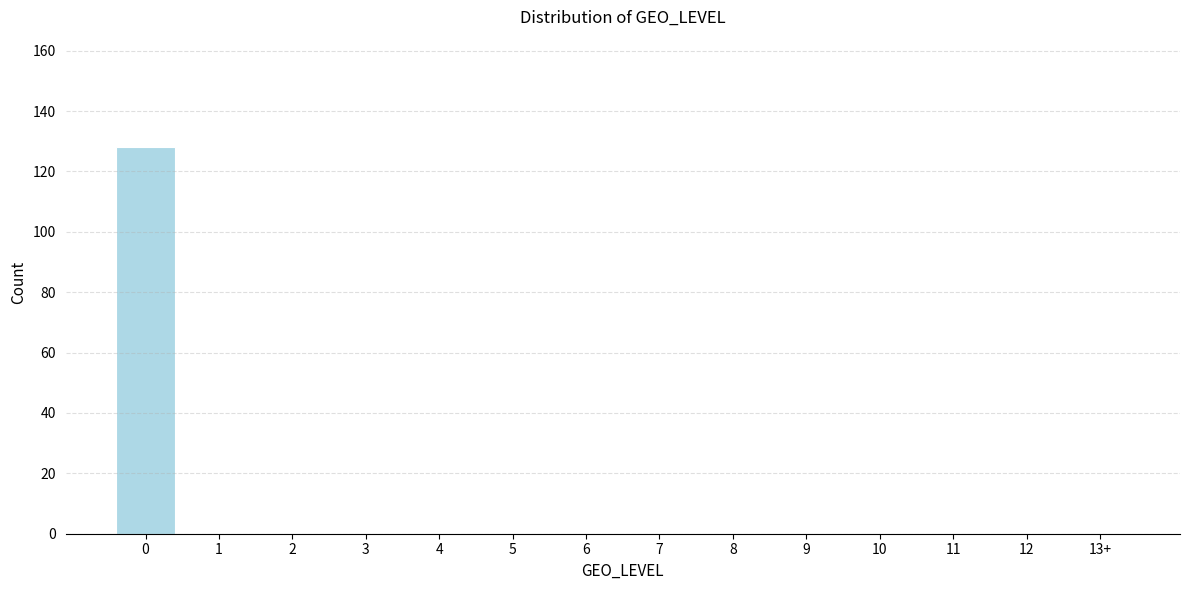

Reading left to right, what are all the values shown in this chart?

0=128	1=0	2=0	3=0	4=0	5=0	6=0	7=0	8=0	9=0	10=0	11=0	12=0	13+=0